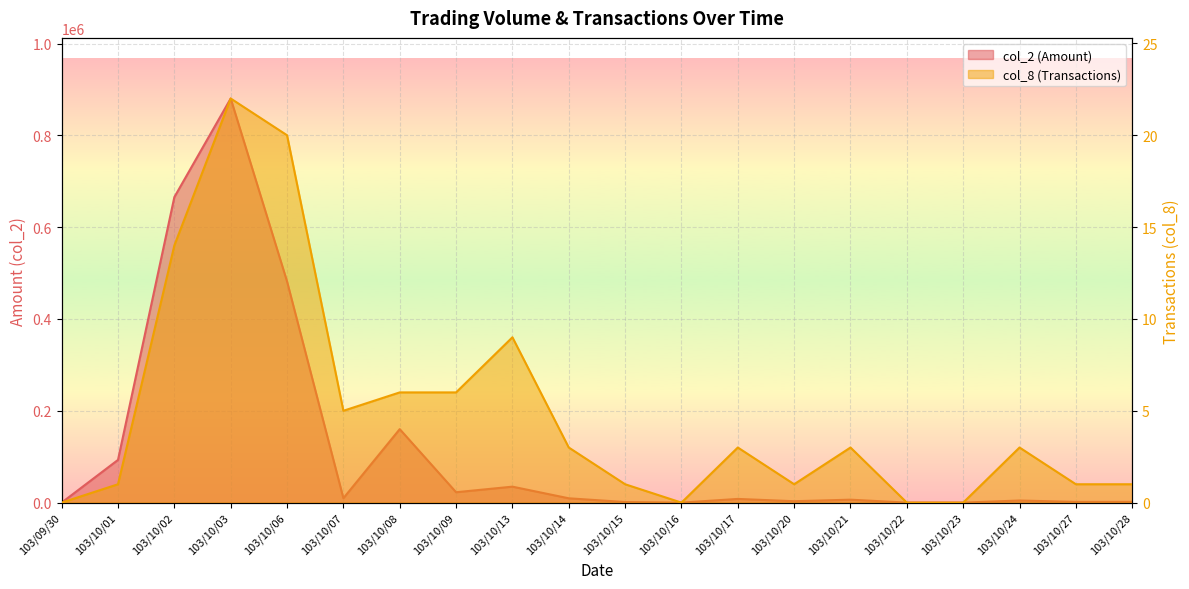

How many lines are shown in the chart?

2